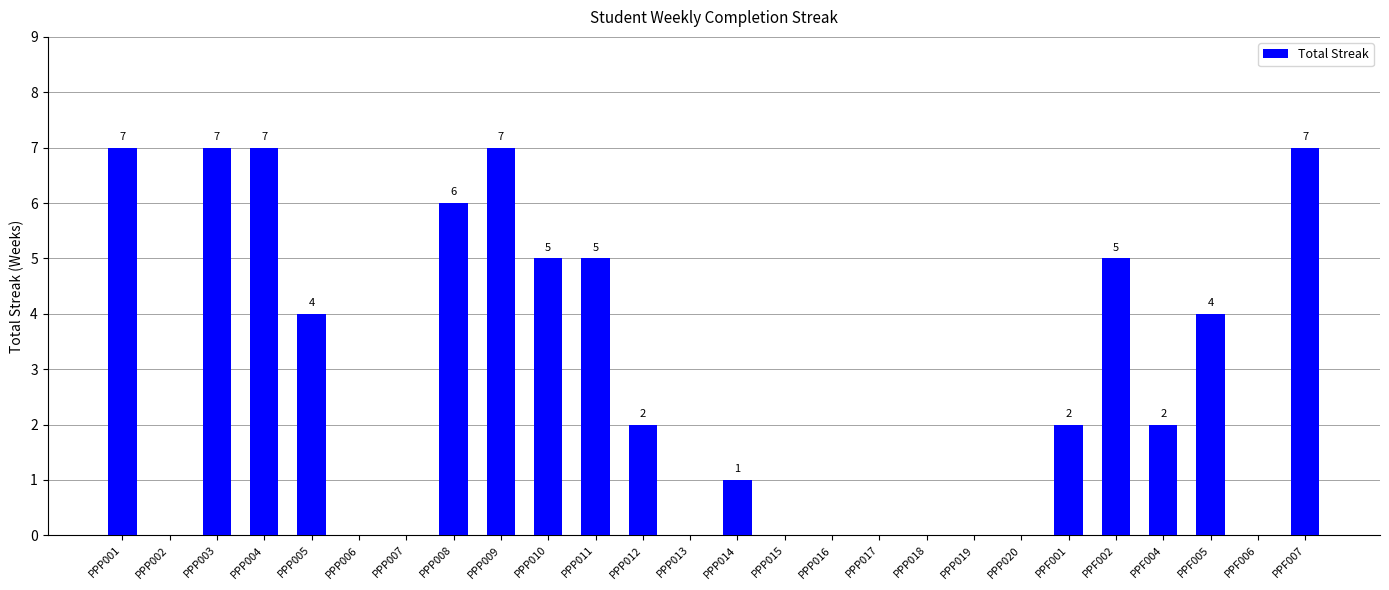

How many values are above zero?

15